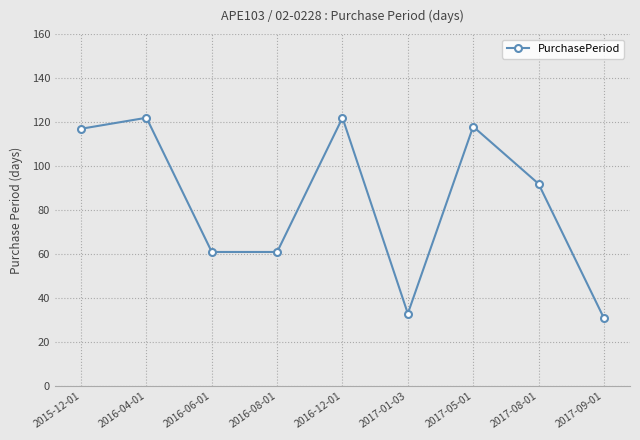

Which has a higher value, 2016-04-01 or 2017-09-01?

2016-04-01